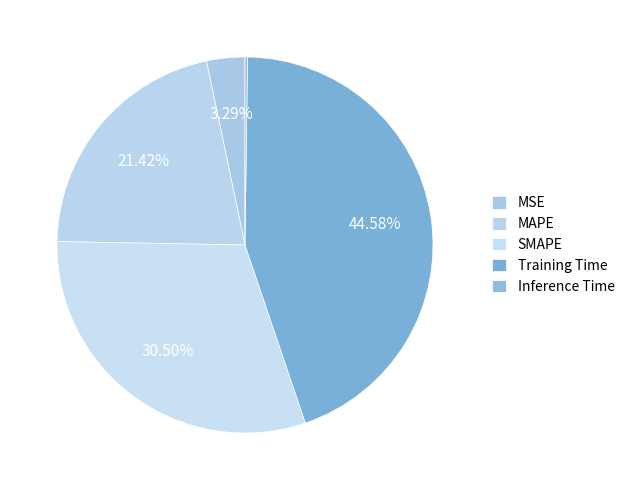

How many segments does this pie chart have?

5